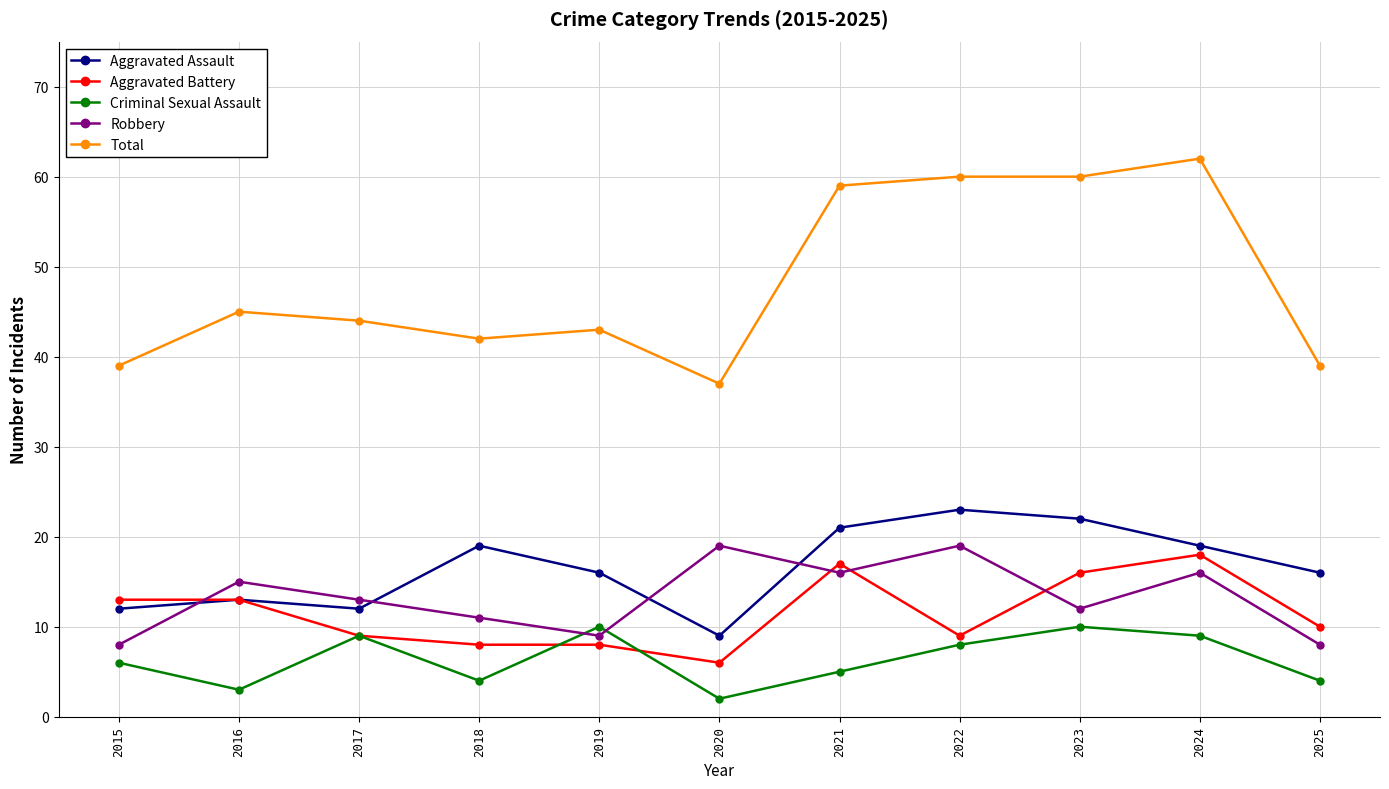

At which category does Criminal Sexual Assault reach its first local peak?

2017